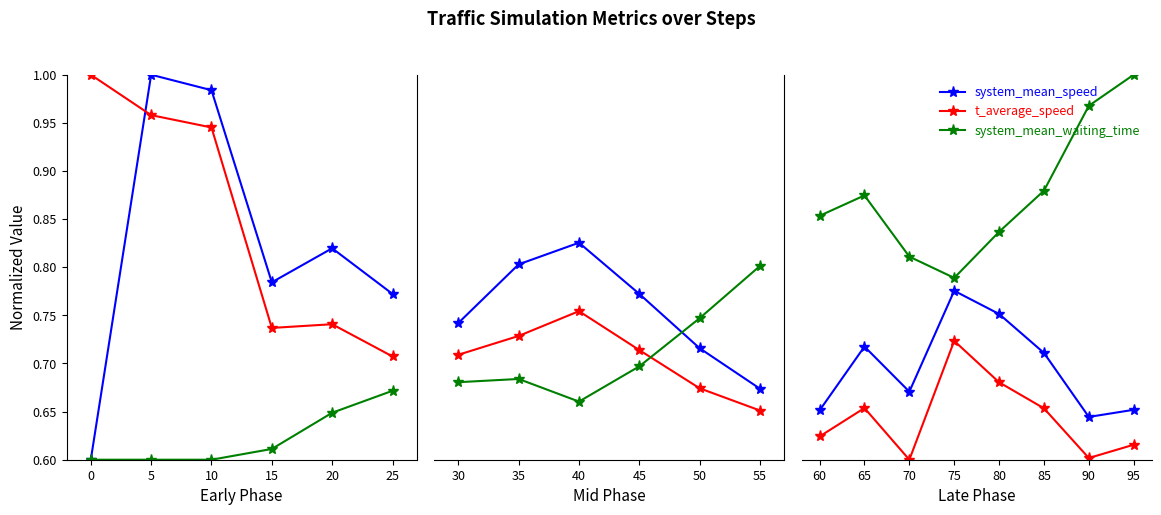

What is the maximum value for t_average_speed?

1.0